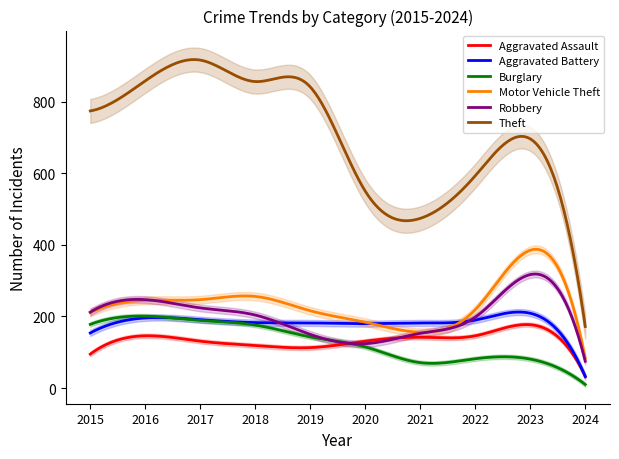

True or false: Burglary and Robbery intersect in this chart.

False